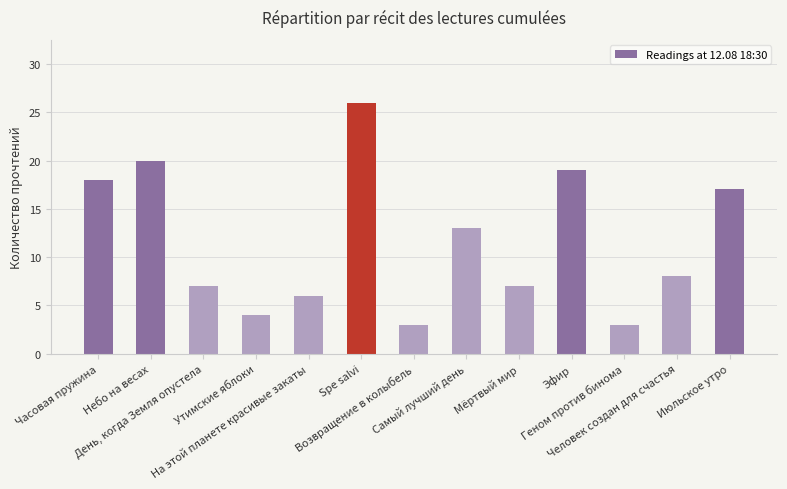

Reading left to right, what are all the values shown in this chart?

Часовая пружина=18	Небо на весах=20	День, когда Земля опустела=7	Утимские яблоки=4	На этой планете красивые закаты=6	Spe salvi=26	Возвращение в колыбель=3	Самый лучший день=13	Мёртвый мир=7	Эфир=19	Геном против бинома=3	Человек создан для счастья=8	Июльское утро=17